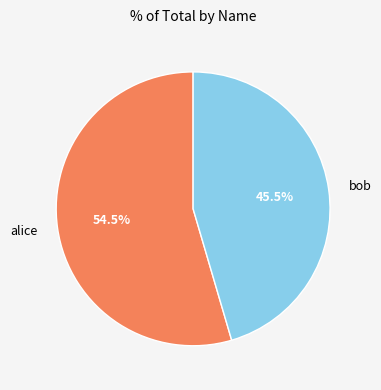

Rank the categories by value from lowest to highest.

bob, alice